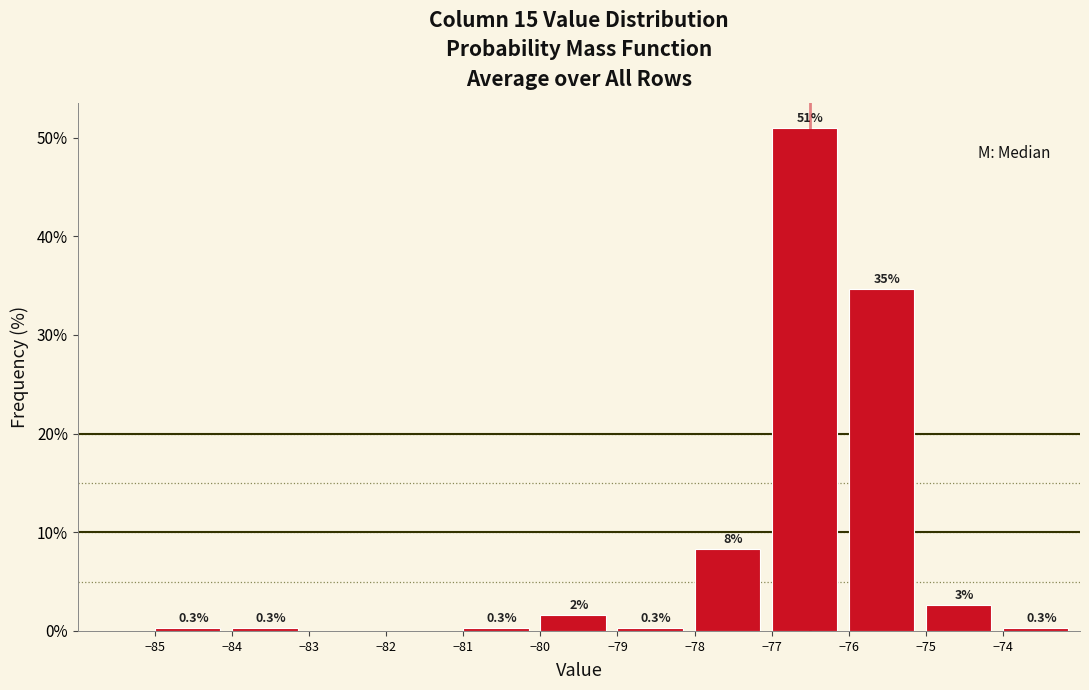

Which range on the x-axis has the tallest bar?

-77 to -76